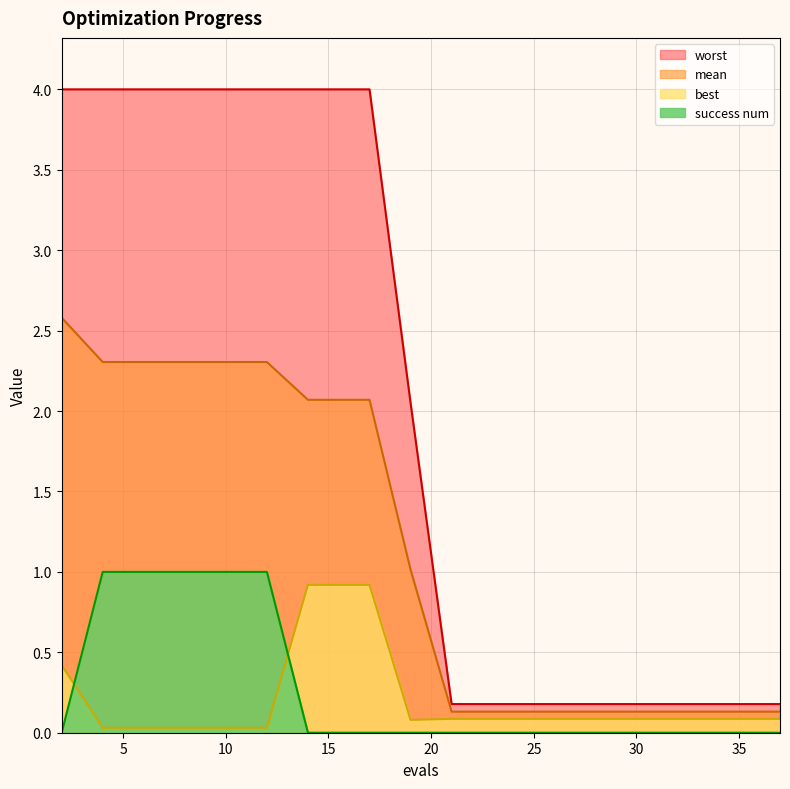

Which label corresponds to the smallest value in the chart?

2